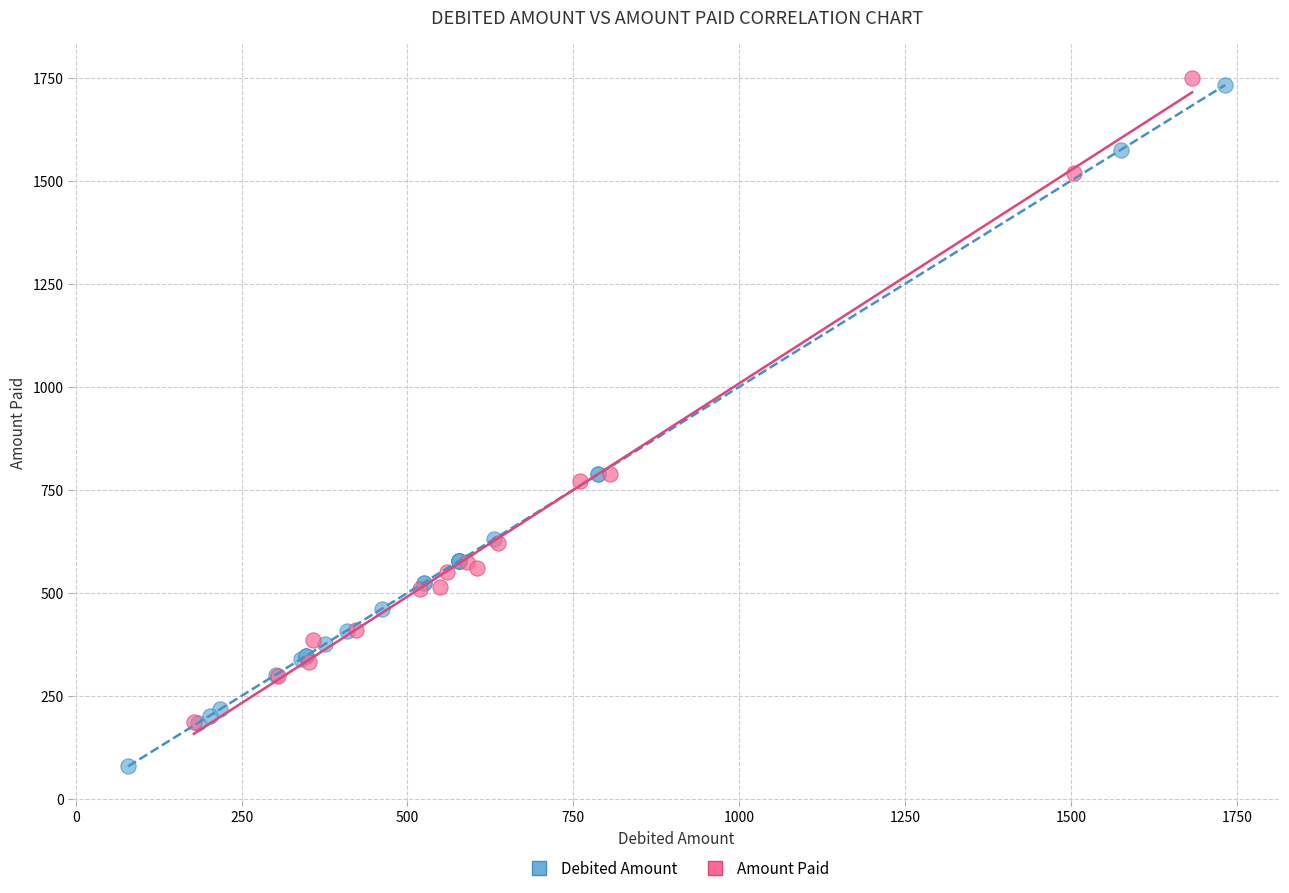

Which series reaches the minimum Y coordinate?

Debited Amount